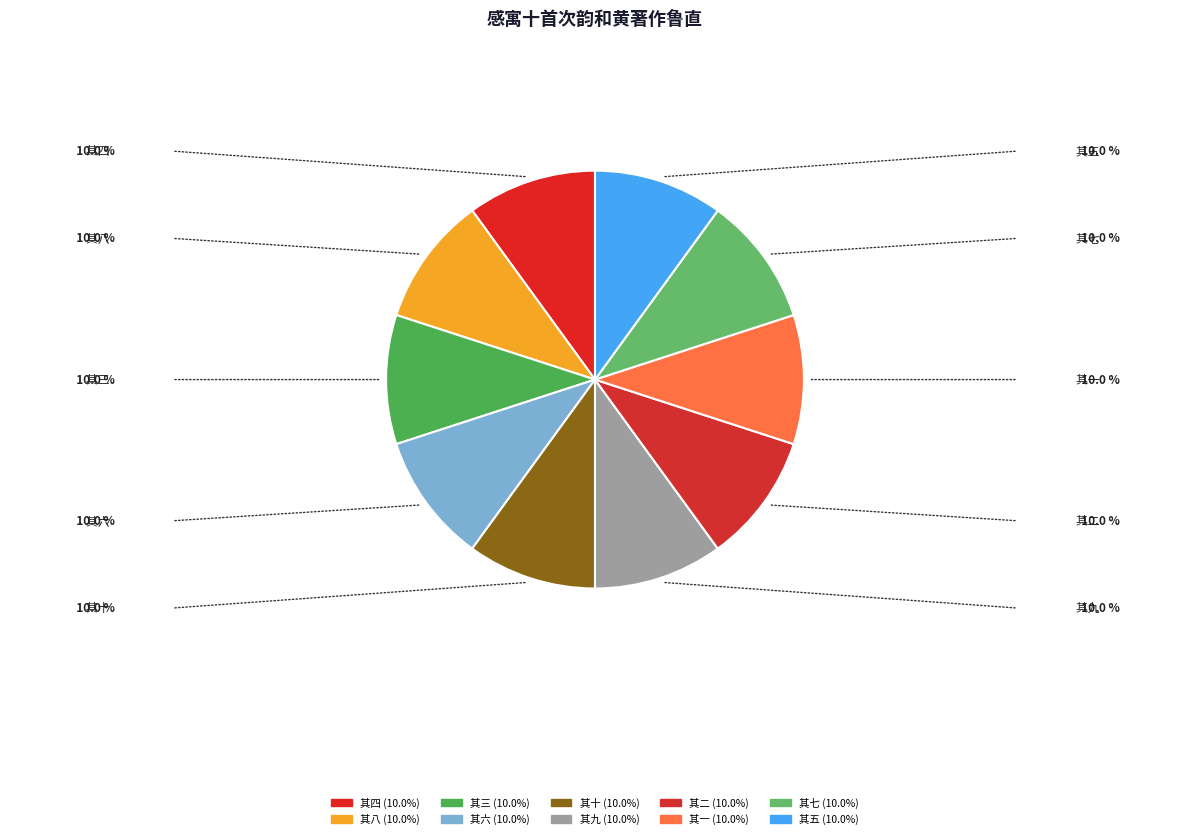

Do 其六 and 其四 together represent more than half of the pie?

No